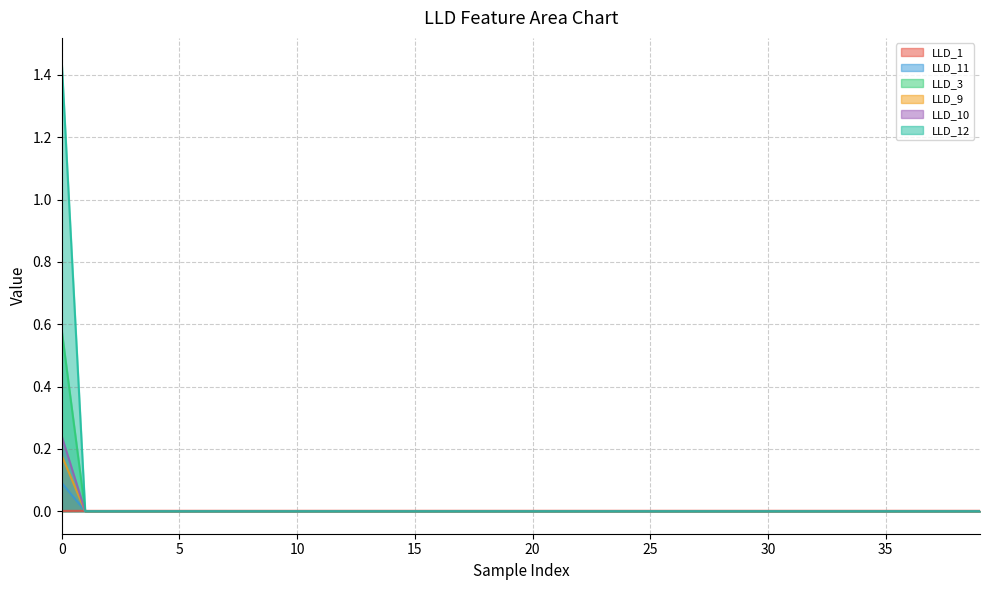

Where do LLD_10 and LLD_11 first cross each other?

0 and 1